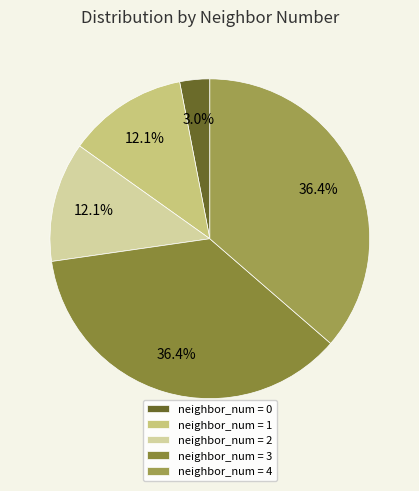

How many slices are in this pie chart?

5